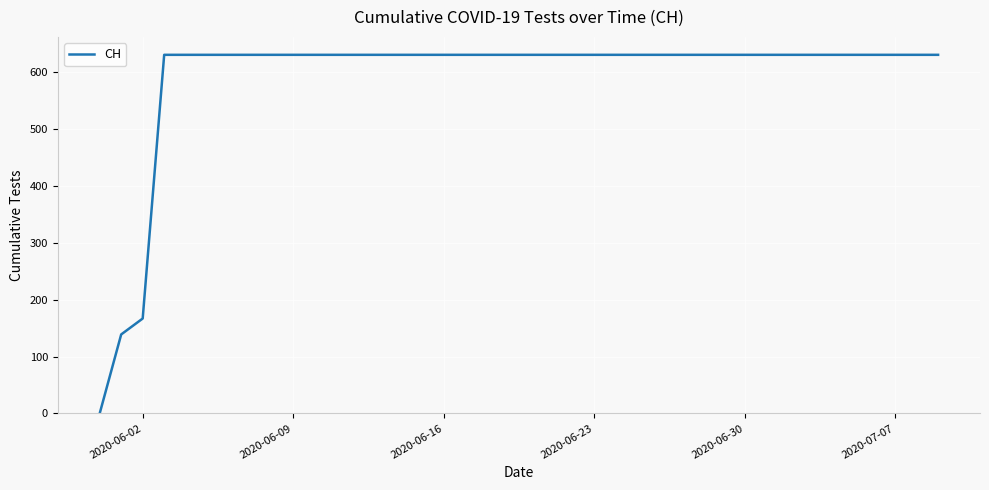

What is the difference between the maximum and minimum values?

631